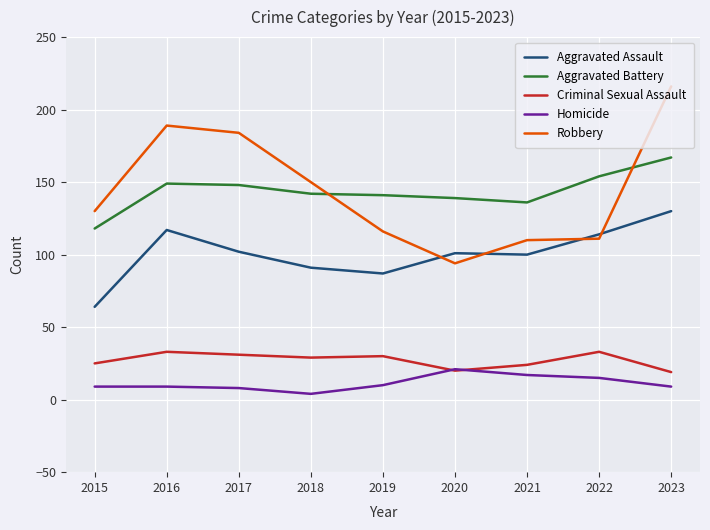

Which category has the highest value in the Aggravated Battery series?

2023